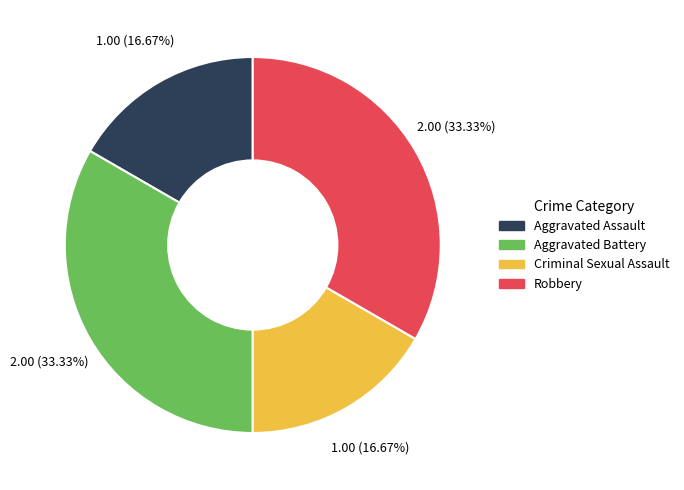

Count the number of slices in the pie.

4